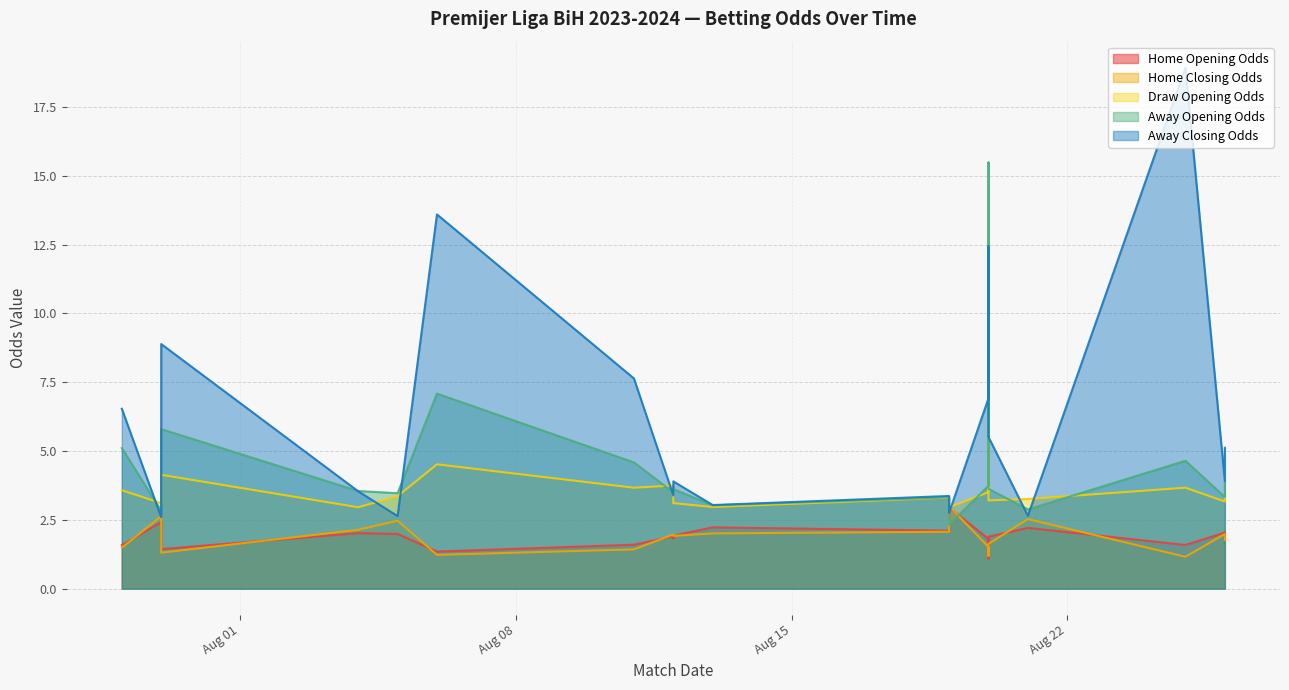

What is the difference between the away_opening_odds values at 2023-08-21 and 2023-08-06?

4.2